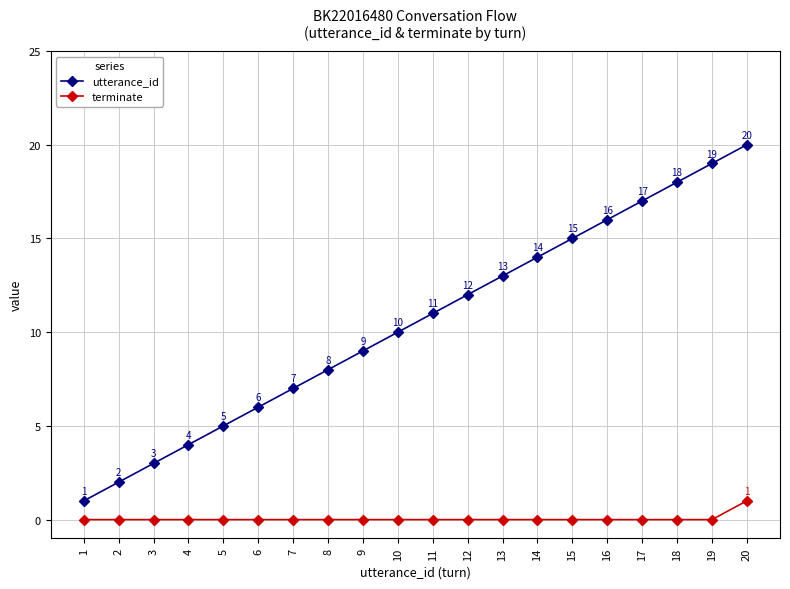

Which series changed the most between 5 and 13?

utterance_id